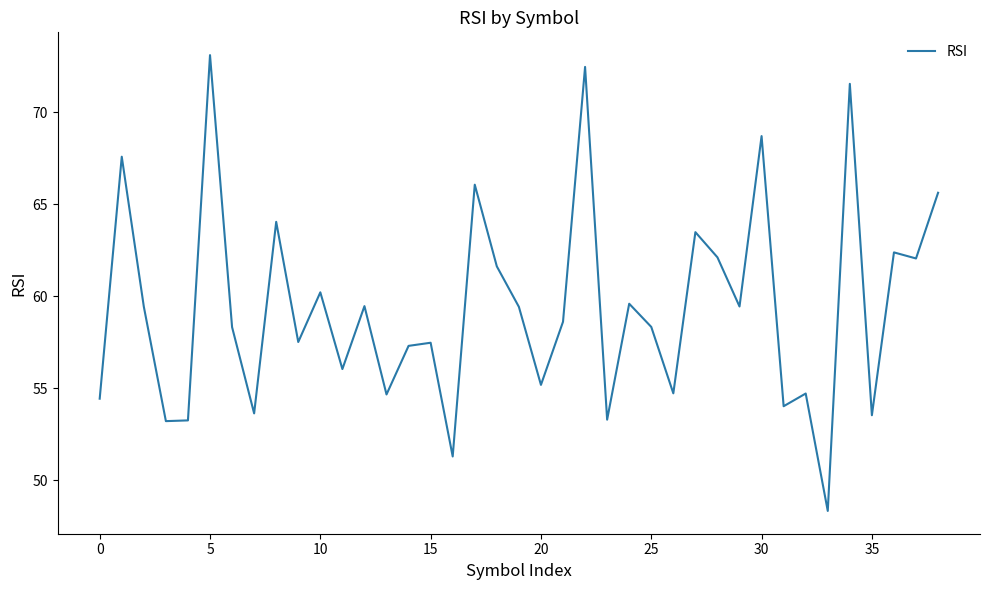

What is the maximum value shown in the chart?

73.1